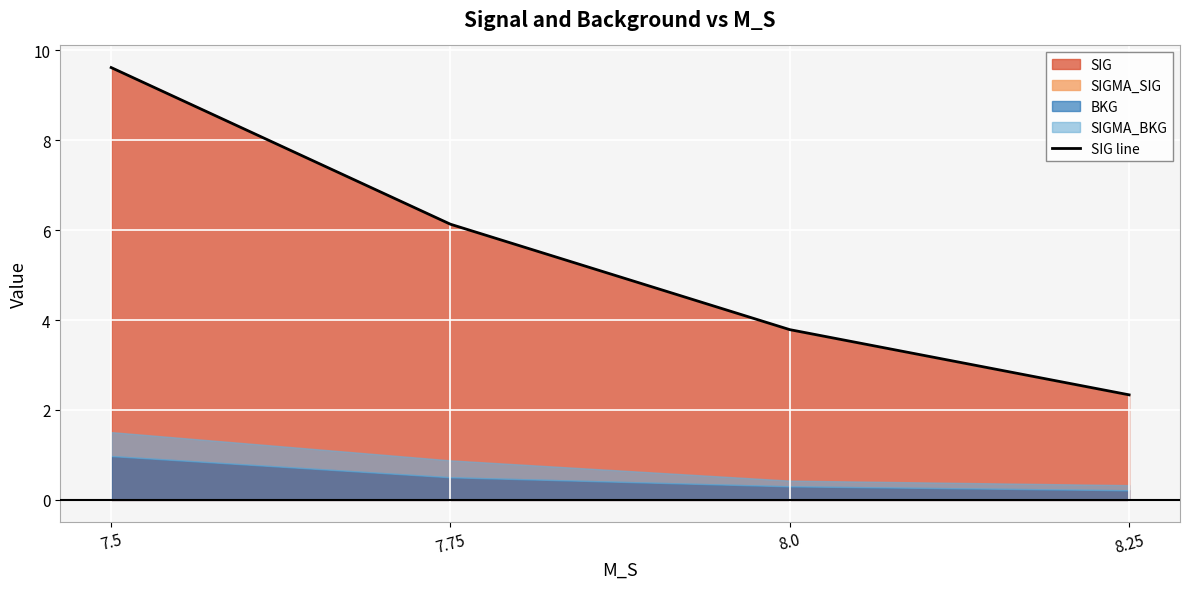

Rank the categories by value from highest to lowest.

7.5, 7.75, 8.0, 8.25